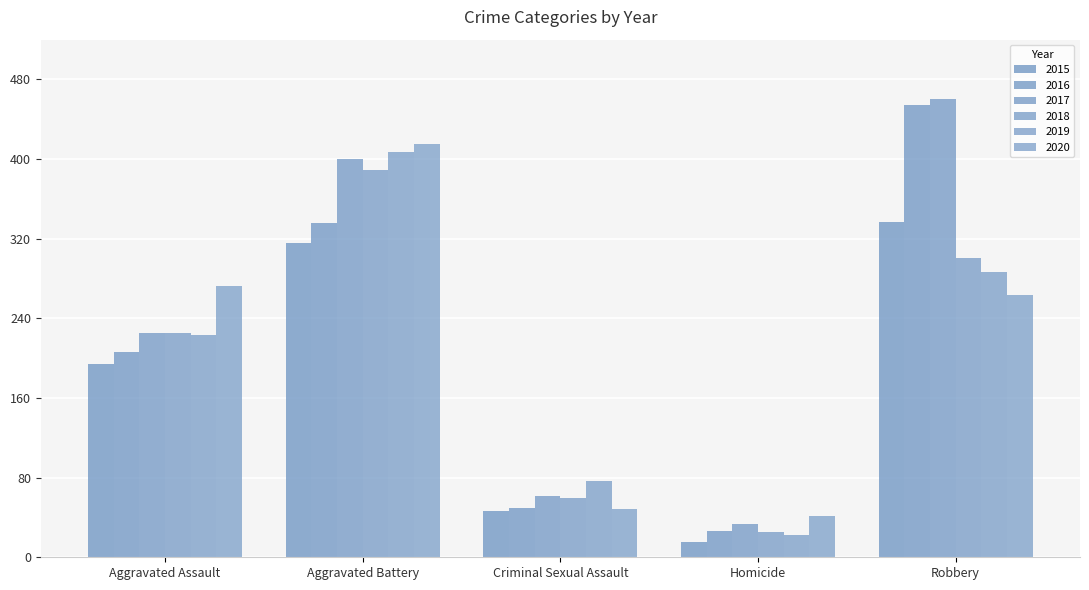

What is the greatest value displayed?

460